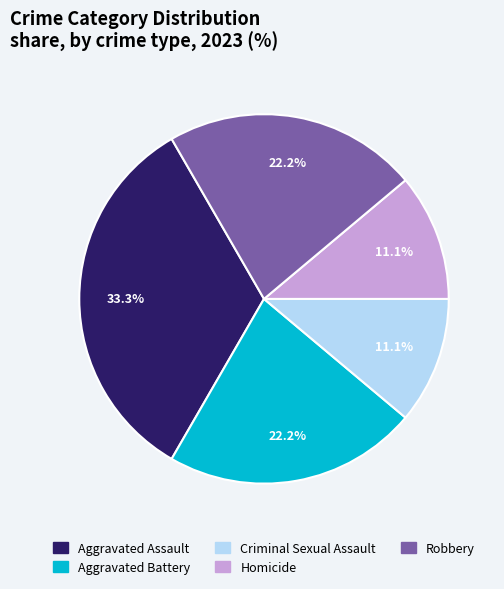

What percentage is NOT represented by Homicide?

88.9%